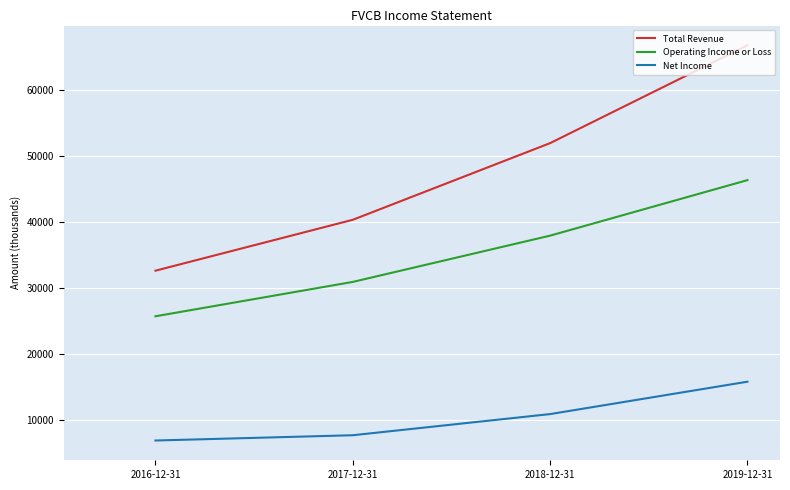

At 2016-12-31, list the series in order from largest to smallest.

Total Revenue, Operating Income or Loss, Net Income